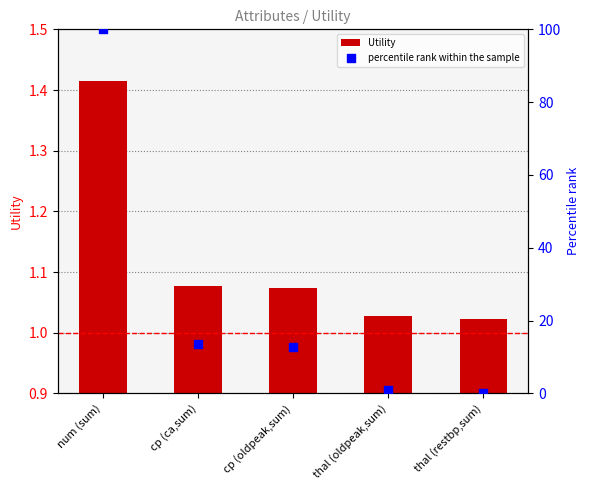

Which series reaches the maximum Y coordinate?

percentile rank within the sample